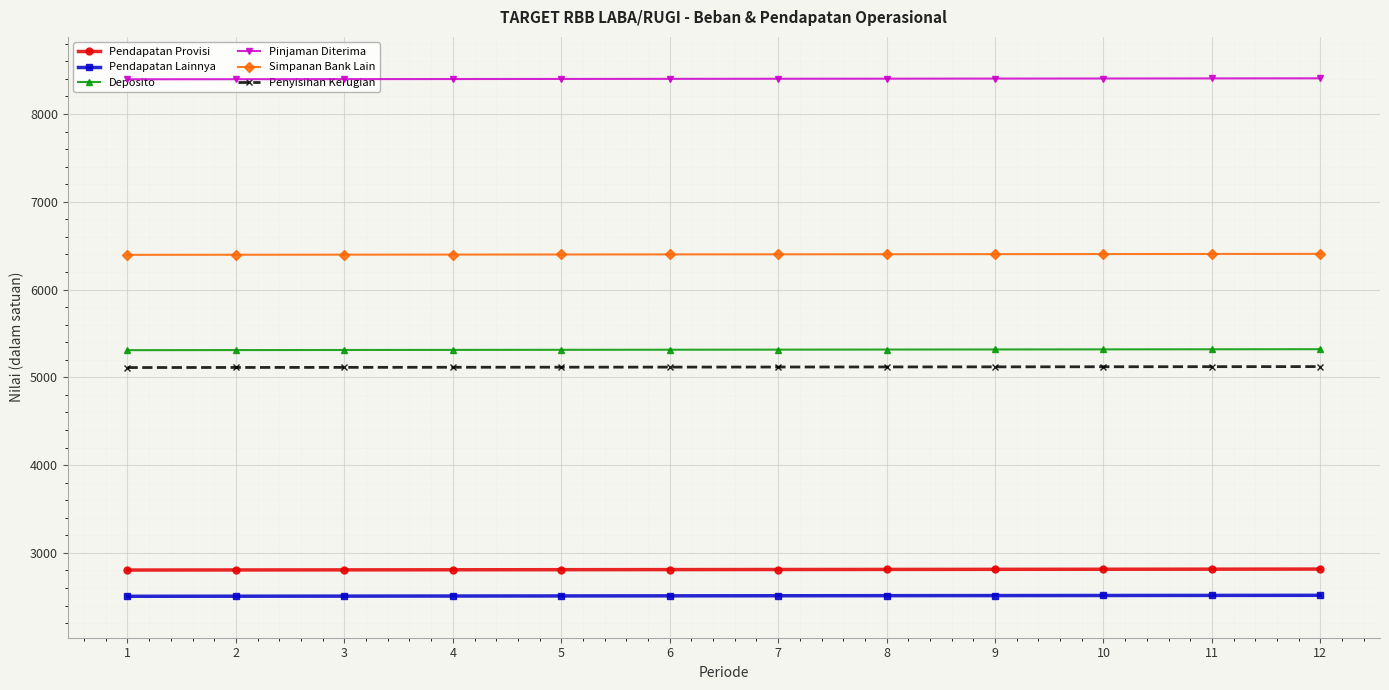

What is the highest value of the Pinjaman Diterima series?

8406